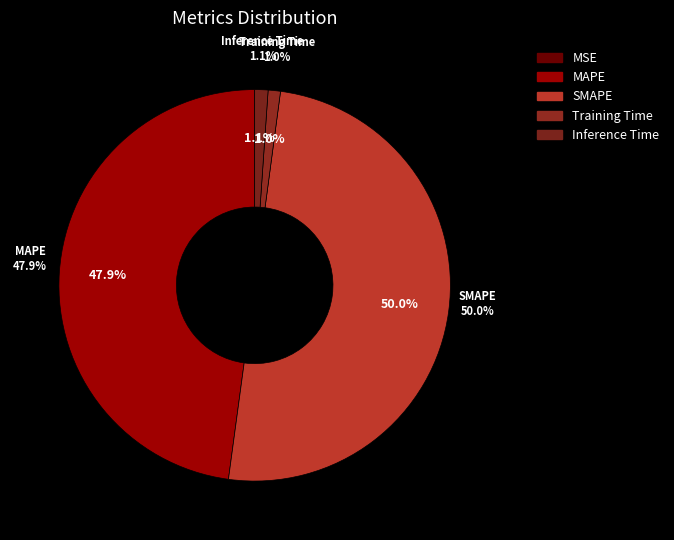

To the nearest percent, what is the average slice percentage?

20%